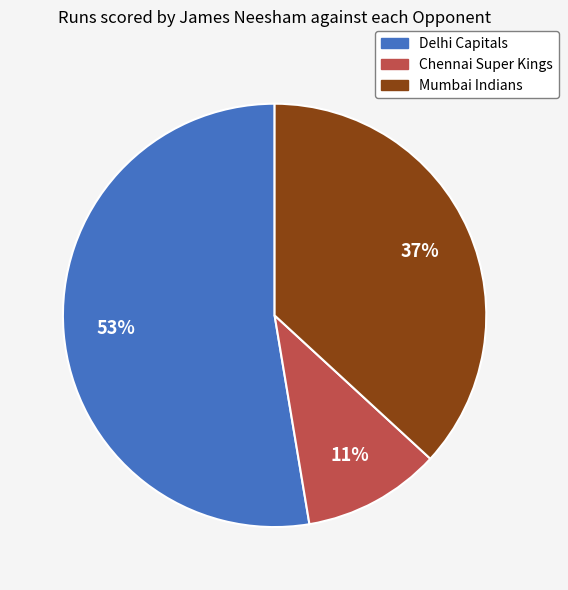

Count the number of slices in the pie.

3